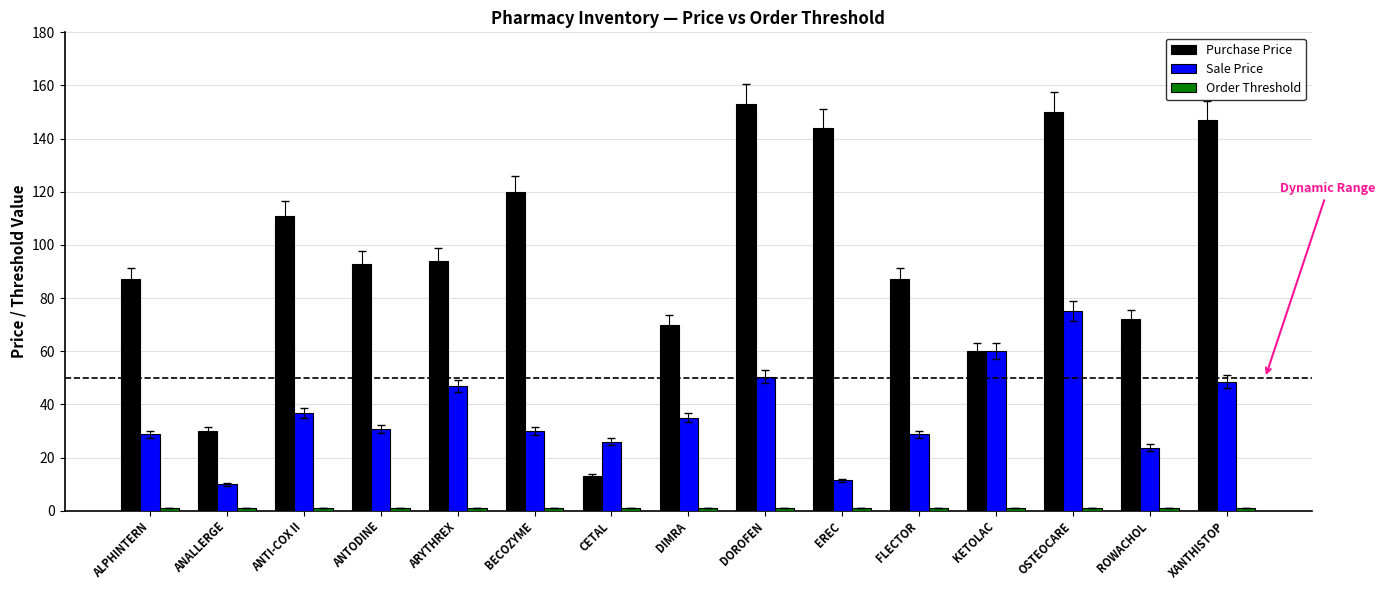

What is the greatest value displayed?

153.0